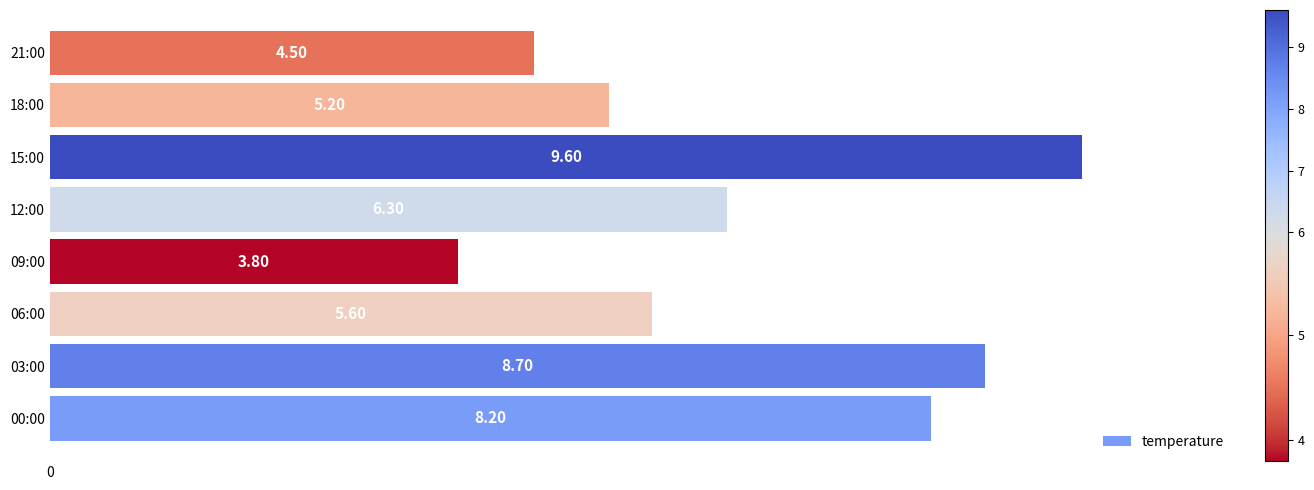

What is the maximum value shown in the chart?

9.6